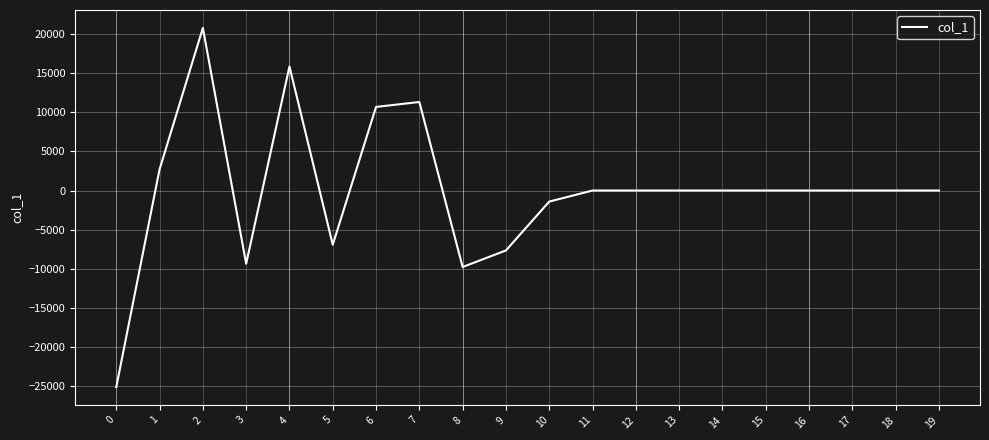

Between 15 and 1, which is larger?

1